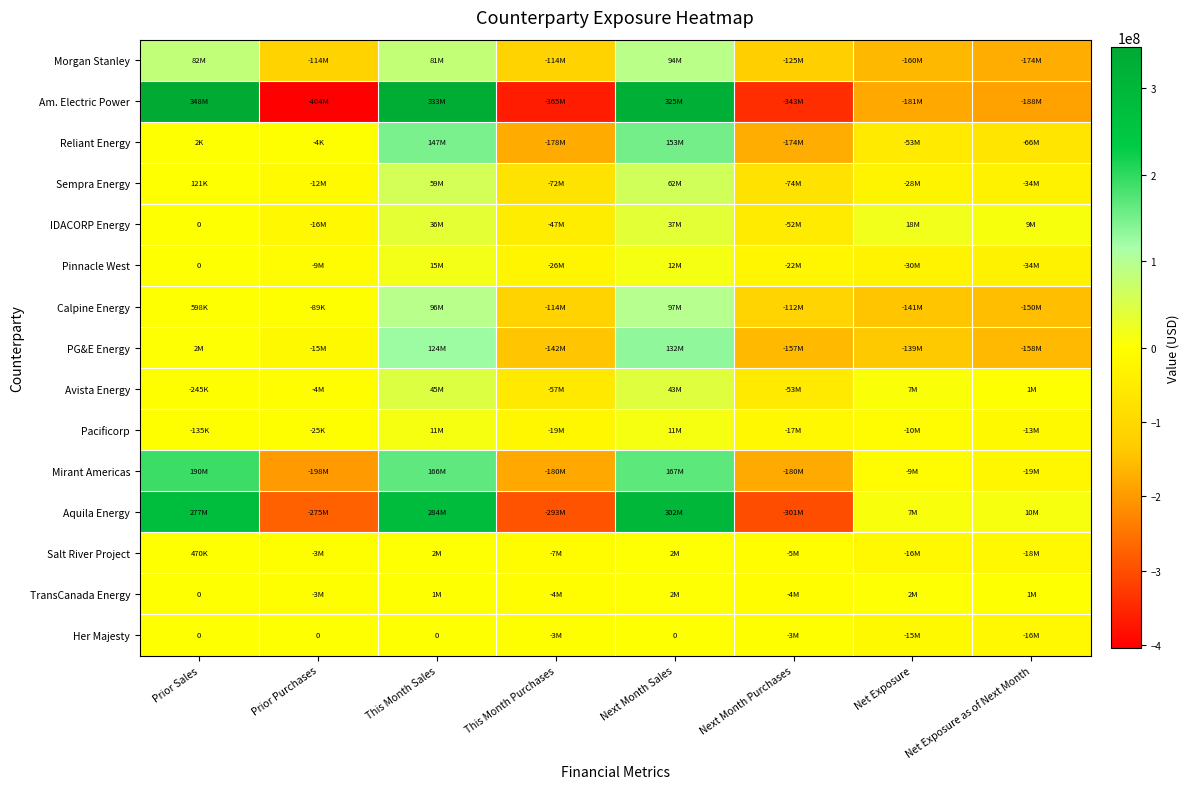

What is the sum of all Pinnacle West values?

-93133912